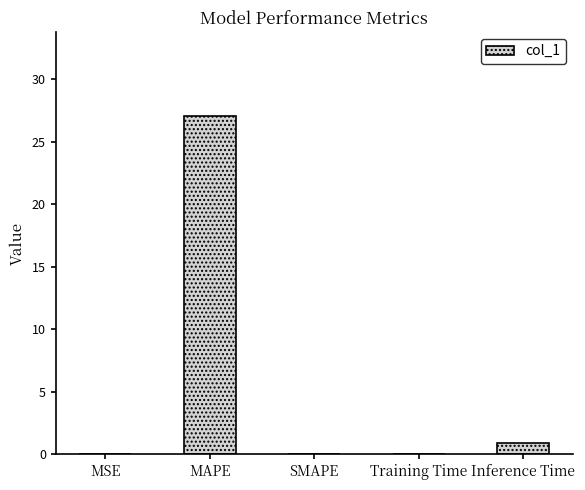

What is the sum of all values?

28.0